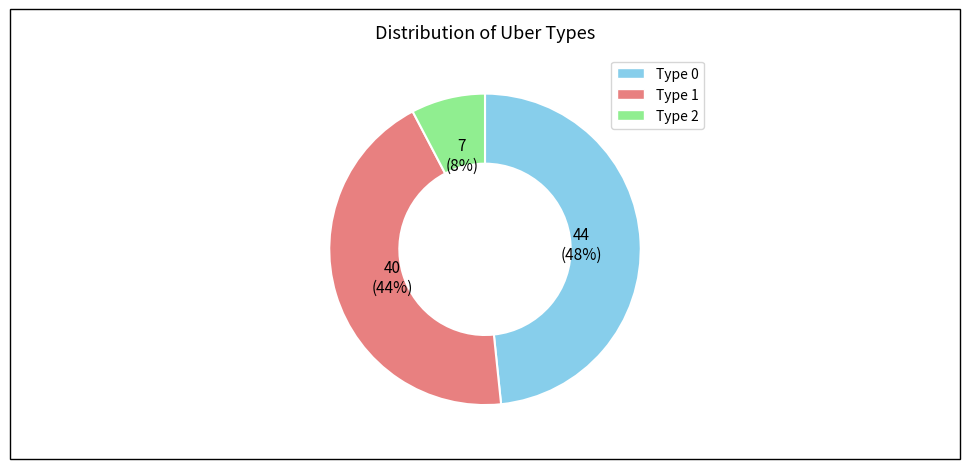

Combined, do Type 0 and Type 1 account for over 50%?

Yes